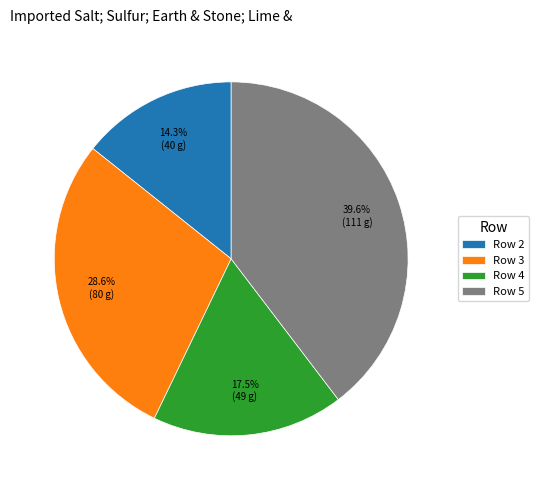

Rank the categories by value from highest to lowest.

Row 5, Row 3, Row 4, Row 2